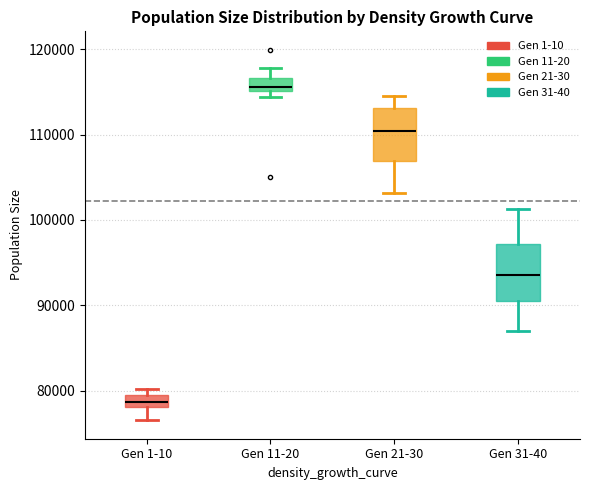

Where does the median line of the box for Gen 31-40 sit on the y-axis? The values are not printed on the chart, so give them approximately, as read against the axis.

94000